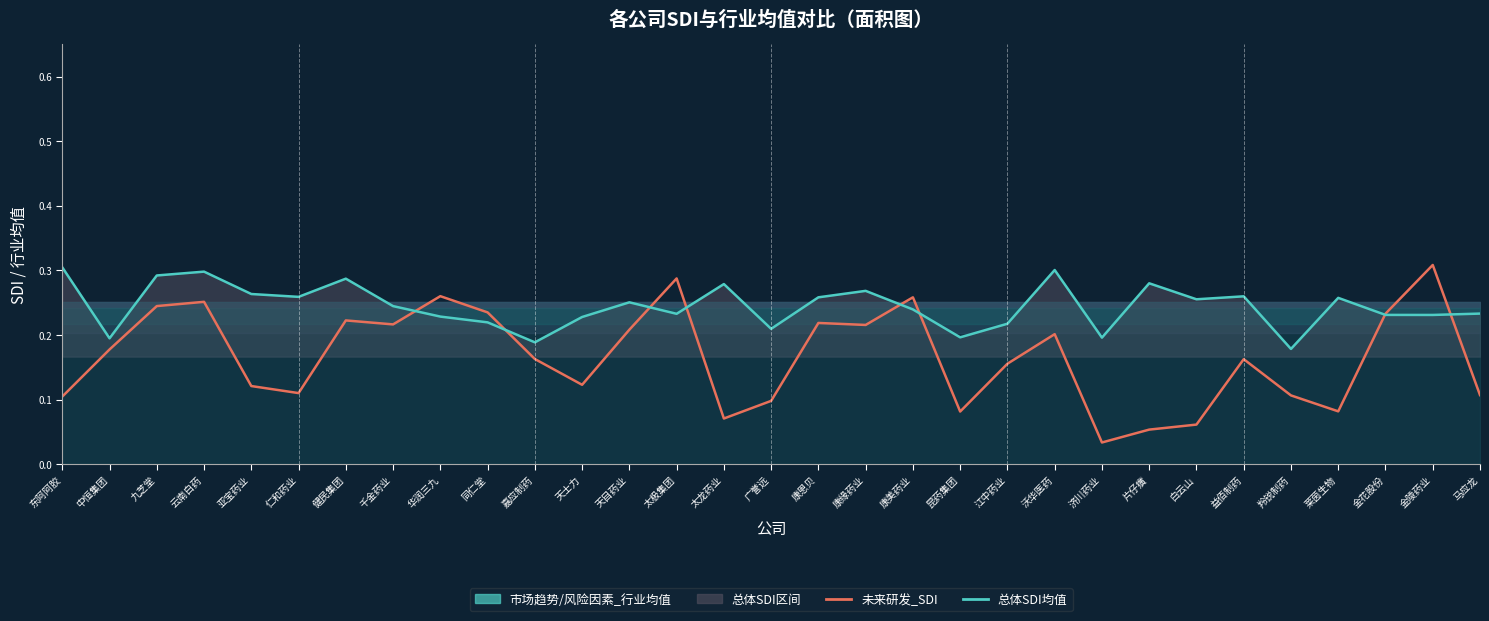

What is the sum of all 未来研发_SDI values?

5.2